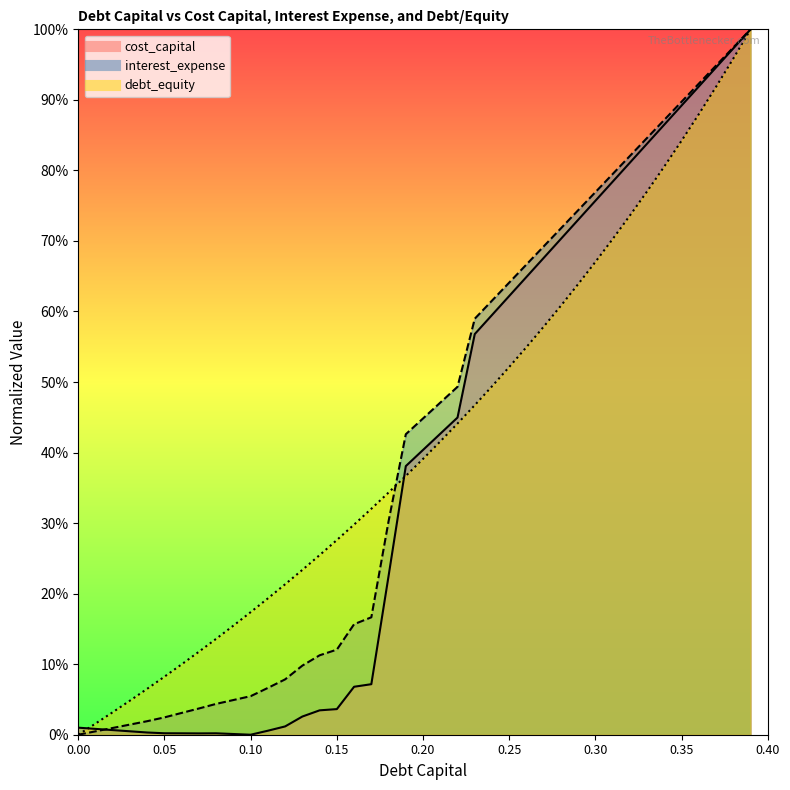

What is the label of the 19th point from the right?

0.21